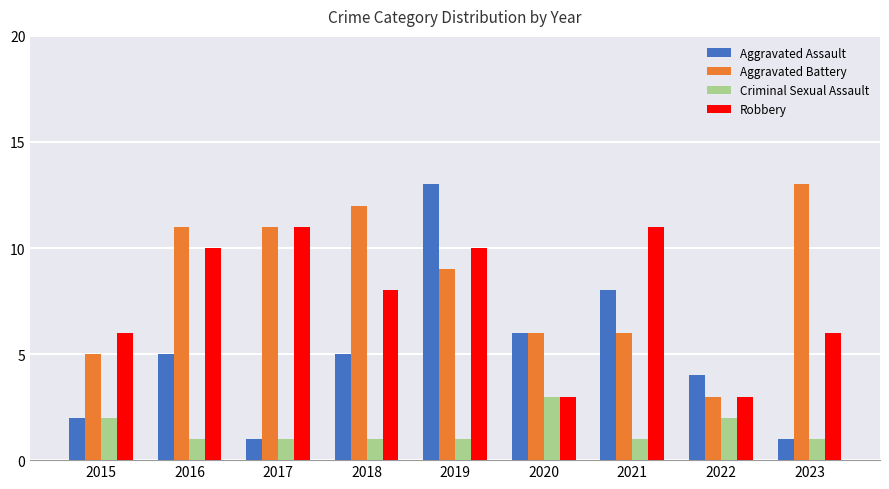

At which category is the sum across all series the highest?

2019